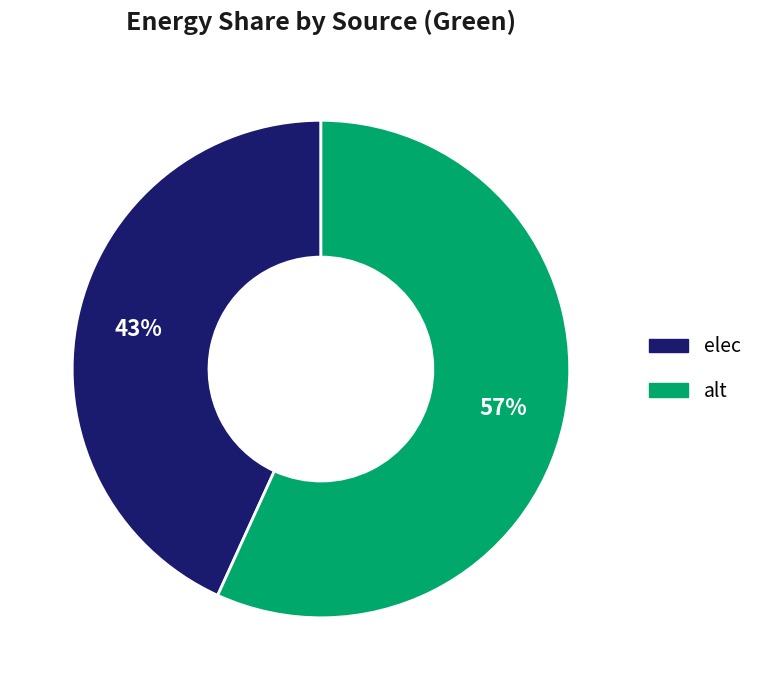

Which slice represents more than half of the pie?

alt